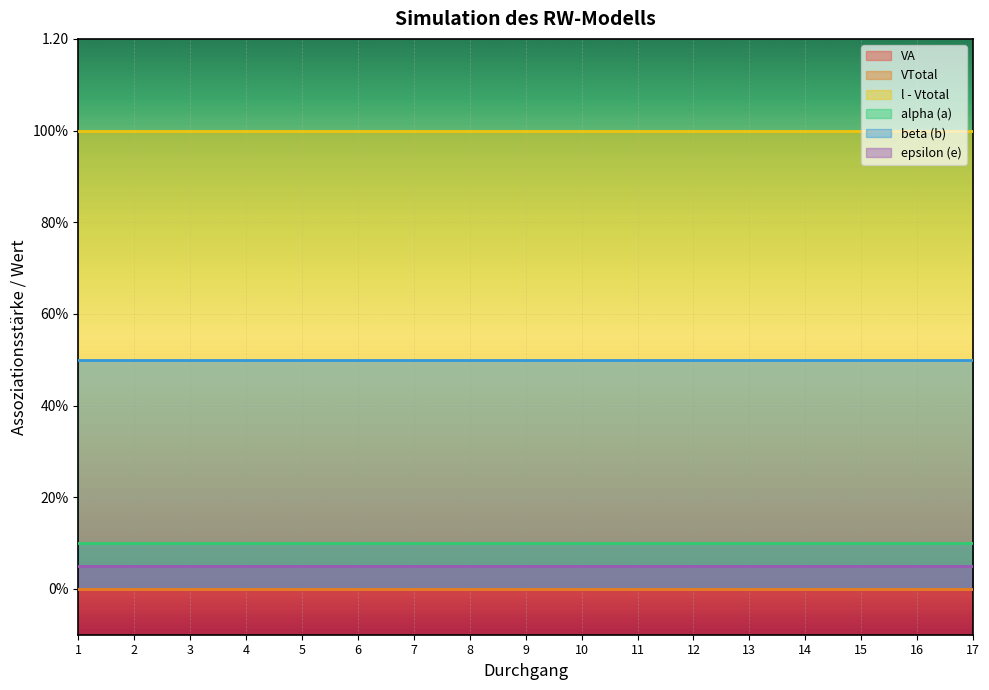

What is the value of the beta (b) point at the 14th from the left?

0.5